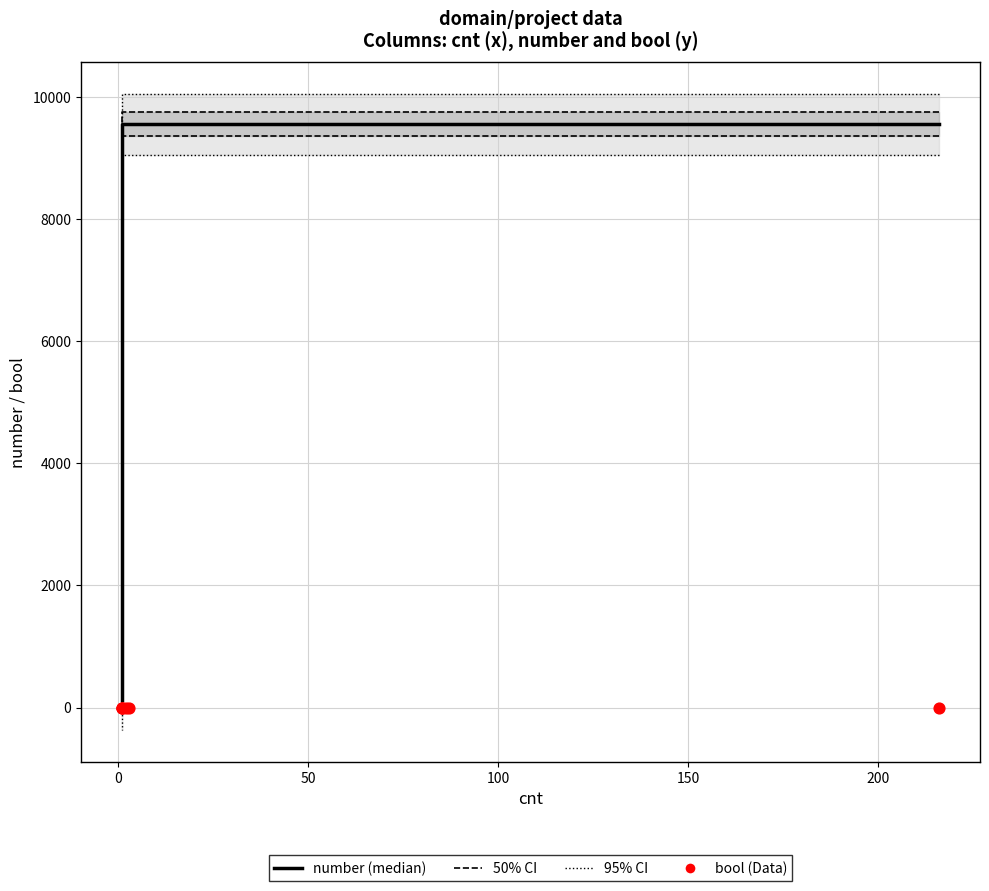

Is the value of bool (Data) at 200 greater than the value of number (median) at 100?

No